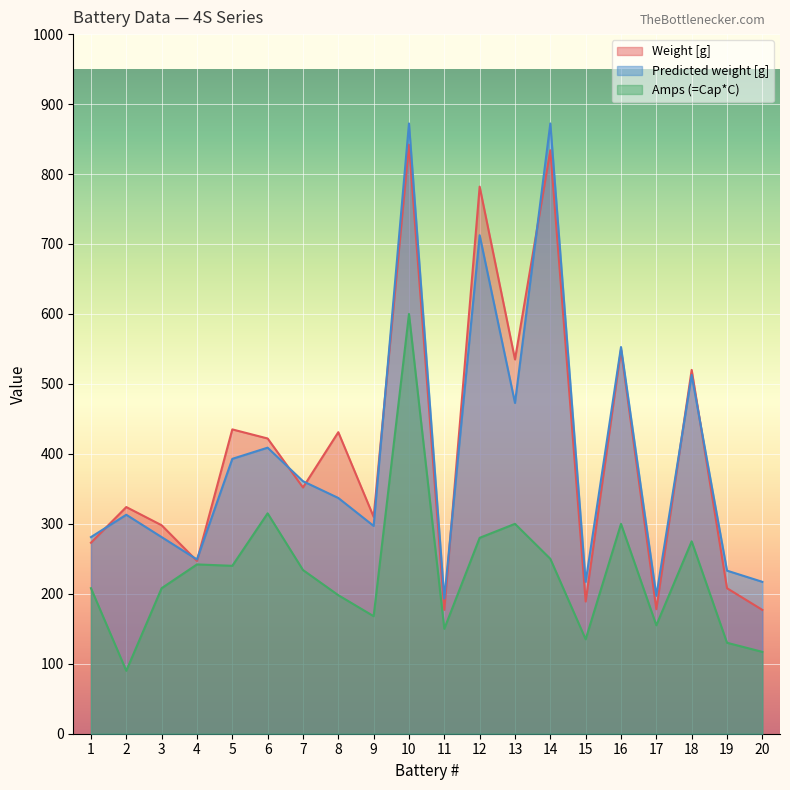

What is the value of the Amps (=Cap*C) point at the 14th from the left?

250.0